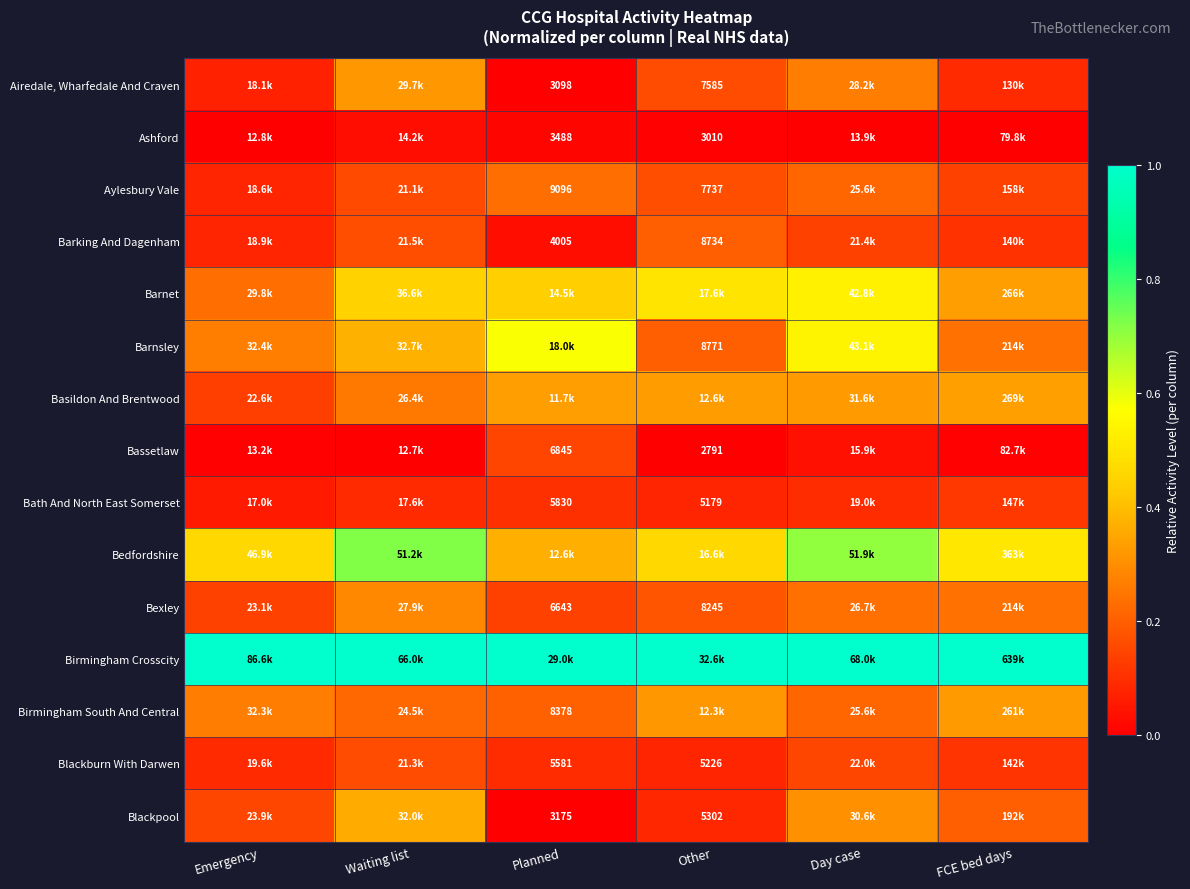

At which label does Barnet reach its peak?

Day case